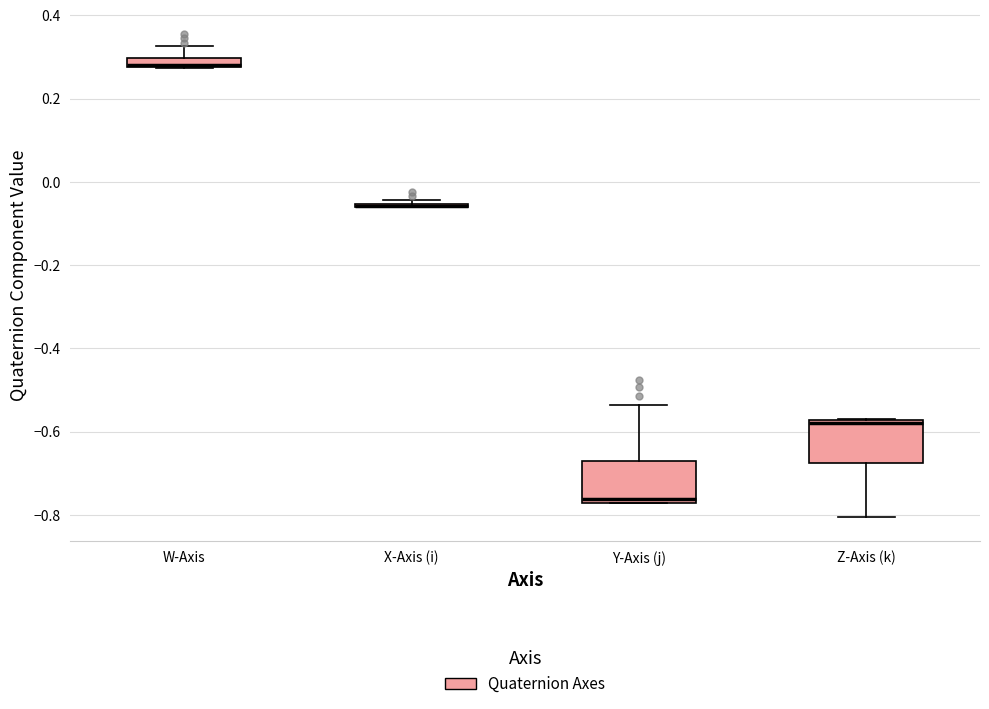

Where is the upper edge of the box for W-Axis on the y-axis? The values are not printed on the chart, so give them approximately, as read against the axis.

0.30